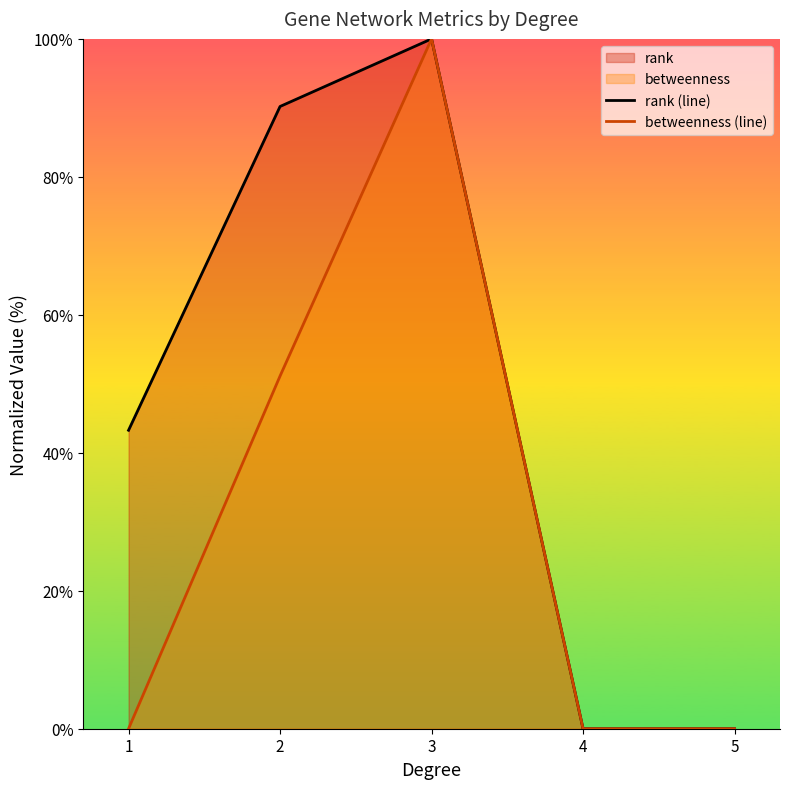

Which series has the widest spread of values?

rank (line)